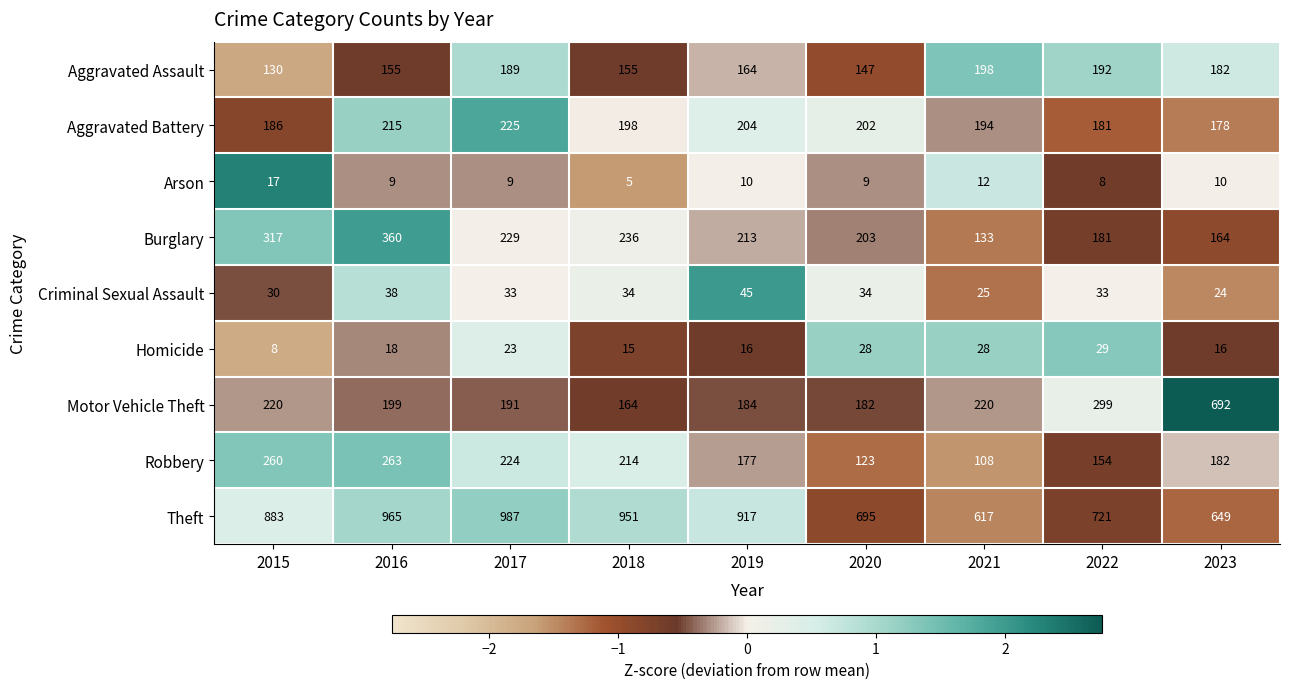

At which category does the chart reach its minimum across all series?

2018